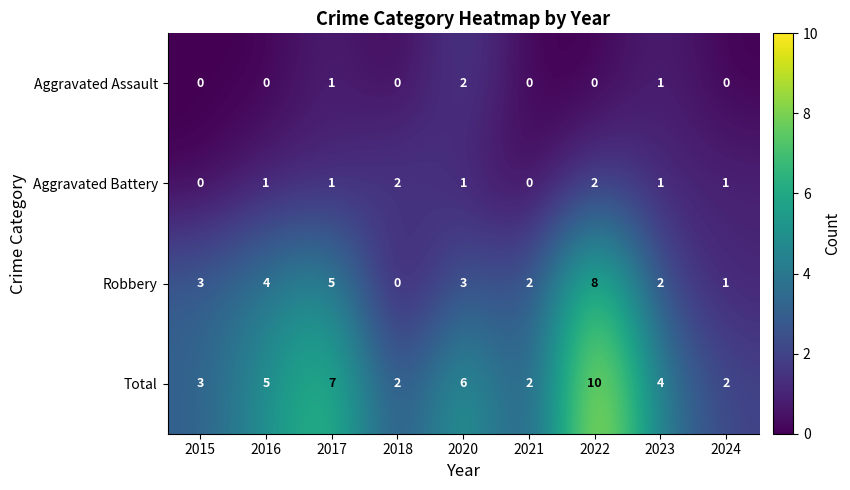

At 2016, list the series in order from largest to smallest.

Total, Robbery, Aggravated Battery, Aggravated Assault